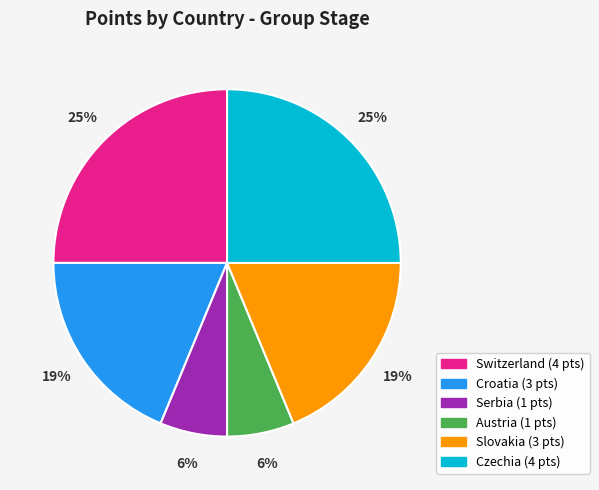

Is the sum of Austria and Serbia greater than half?

No